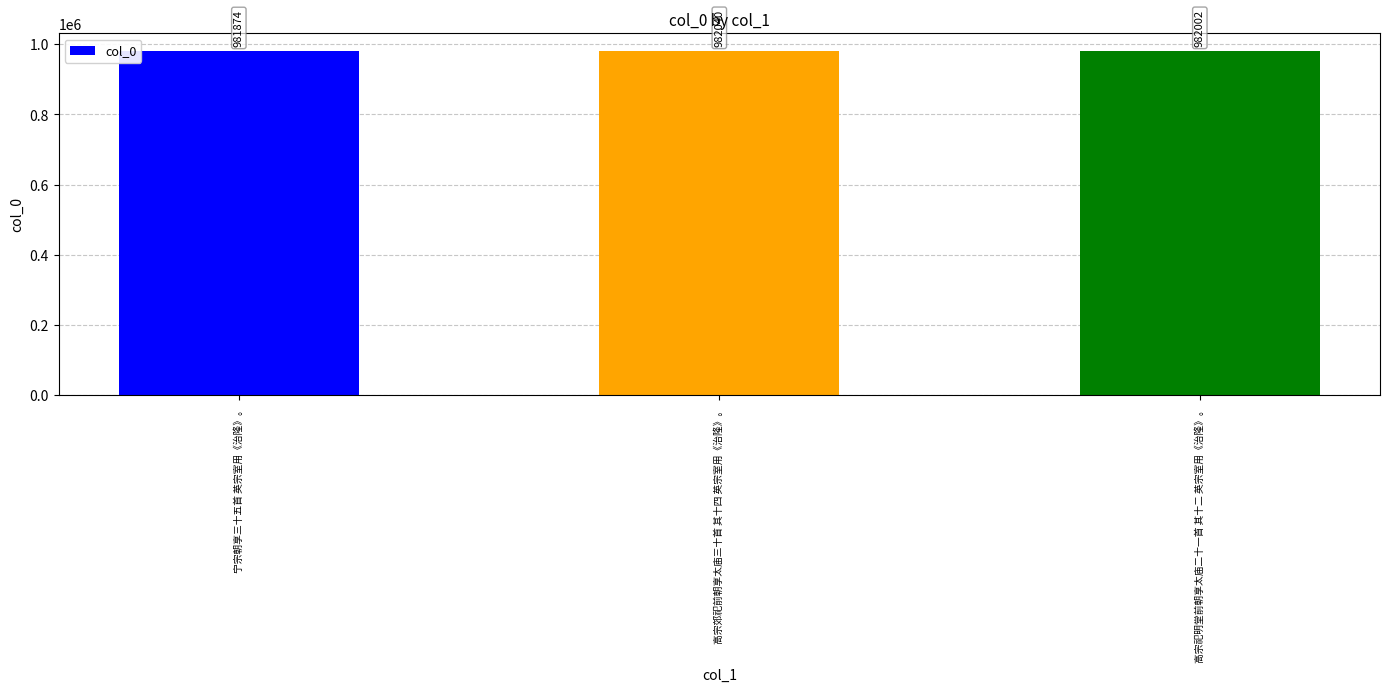

Reading right to left, what are all the values shown in this chart?

982002	982040	981874